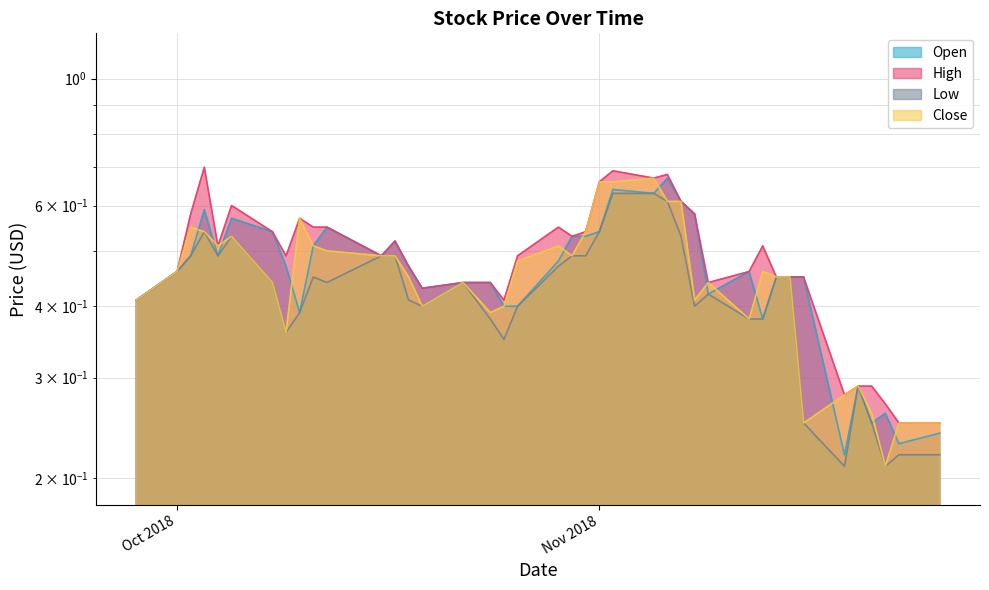

Is the value of Low at 2018-11-13 greater than the value of Open at 2018-10-17?

No